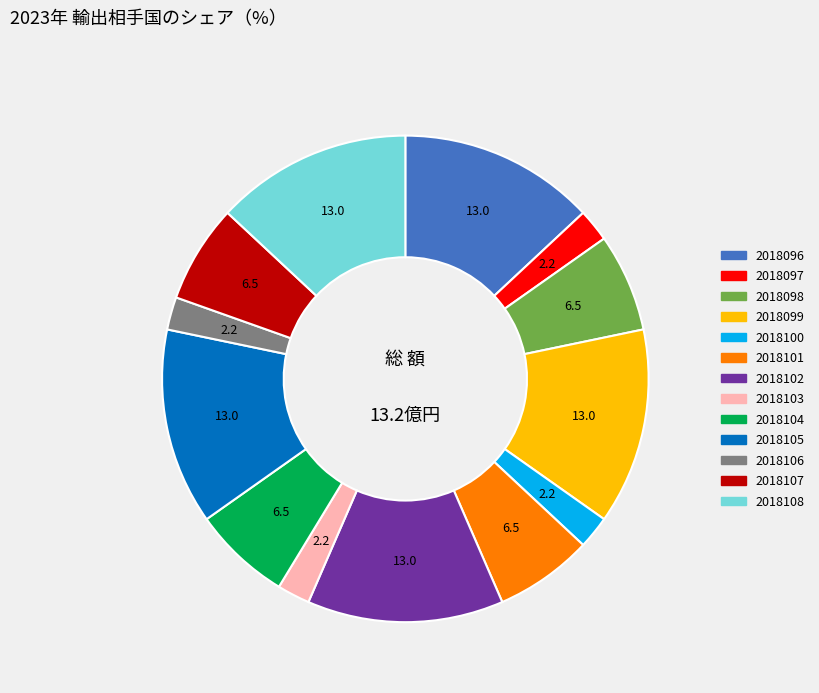

Is the sum of 2018099 and 2018106 greater than half?

No